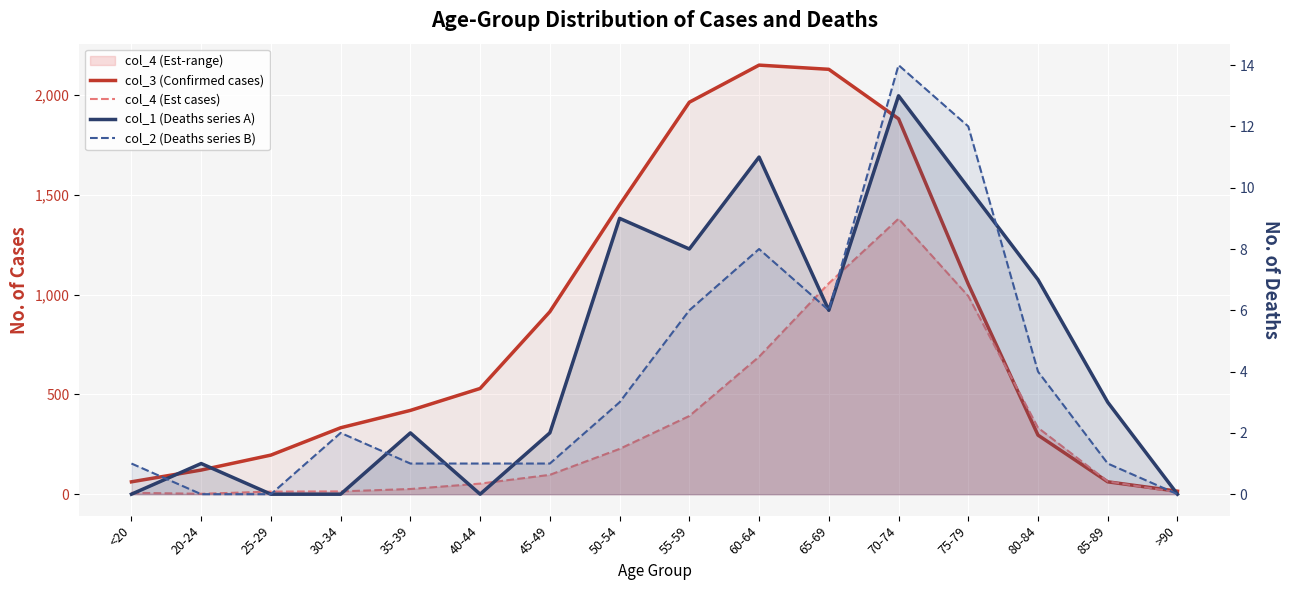

Reading right to left, what are all the values shown in this chart?

col_3 (Confirmed cases): 15	62	296	1053	1882	2130	2151	1965	1450	915	530	420	333	196	121	62
col_4 (Est cases): 9	64	333	993	1381	1057	689	392	227	97	53	26	14	13	2	7
col_1 (Deaths series A): 0	3	7	10	13	6	11	8	9	2	0	2	0	0	1	0
col_2 (Deaths series B): 0	1	4	12	14	6	8	6	3	1	1	1	2	0	0	1